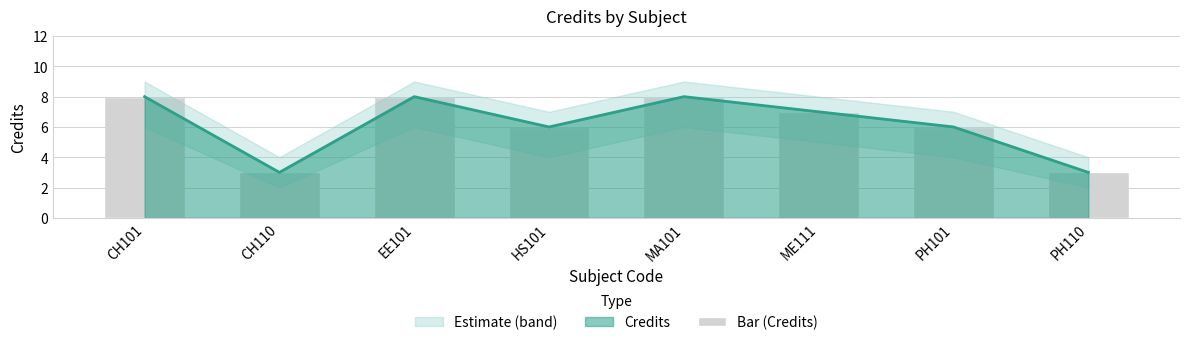

What is the sum of all values?

49